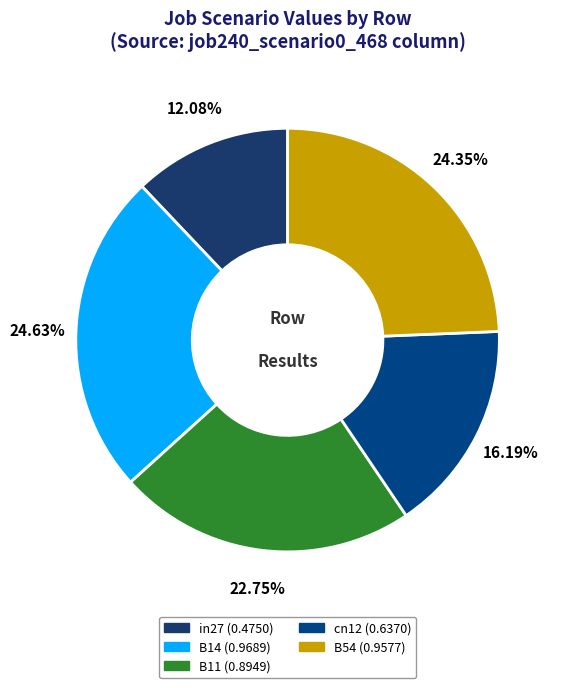

How many slices are in this pie chart?

5